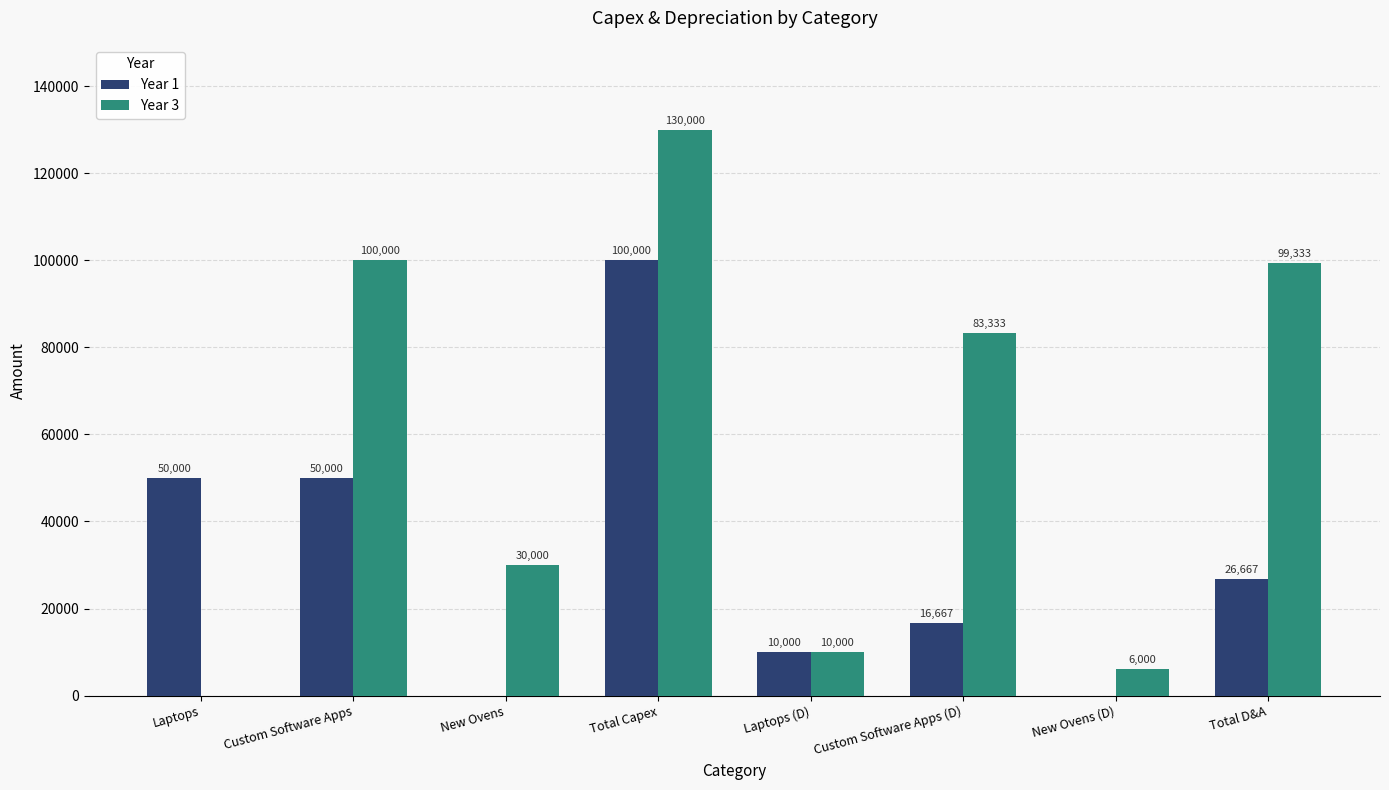

What is the maximum value for Year 3?

130000.0